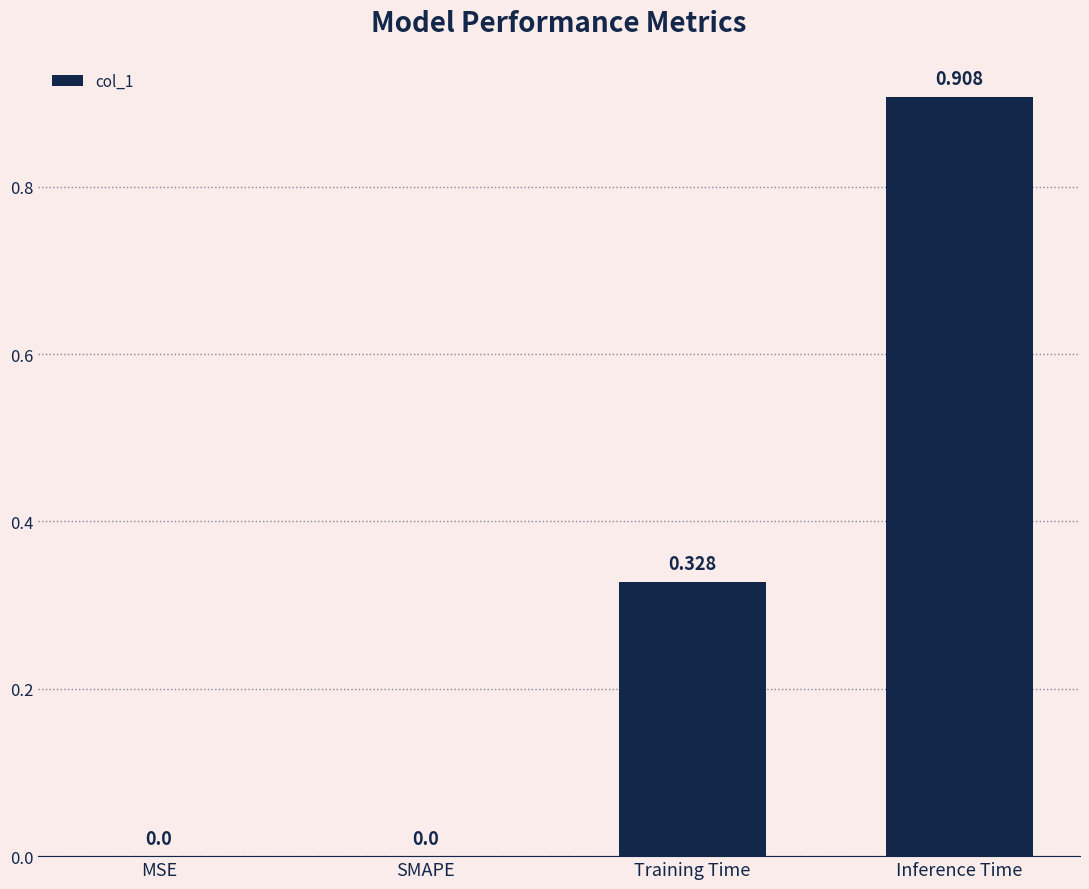

How many distinct data groups are displayed?

1